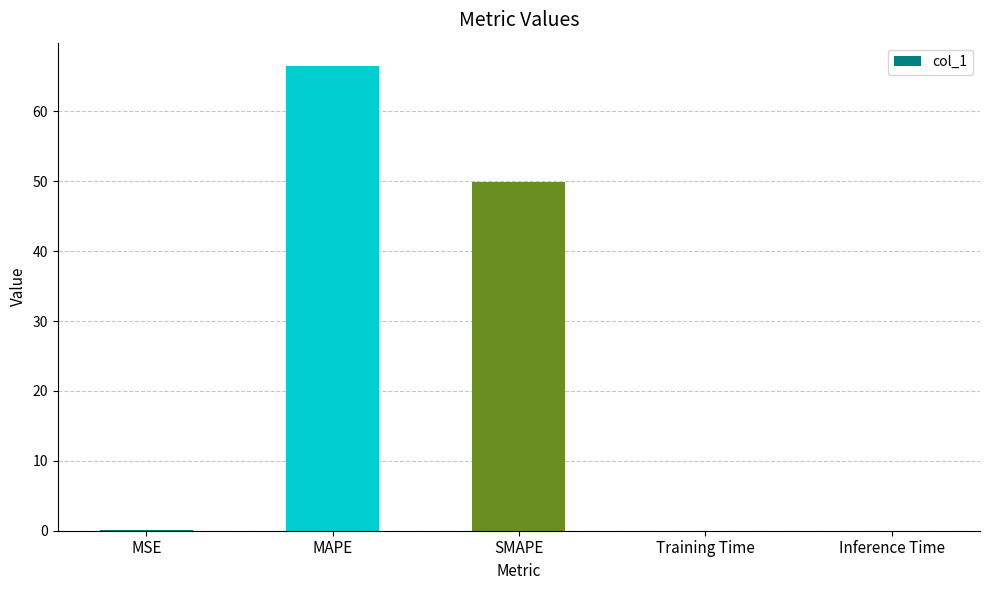

What is the sum of all values?

116.5